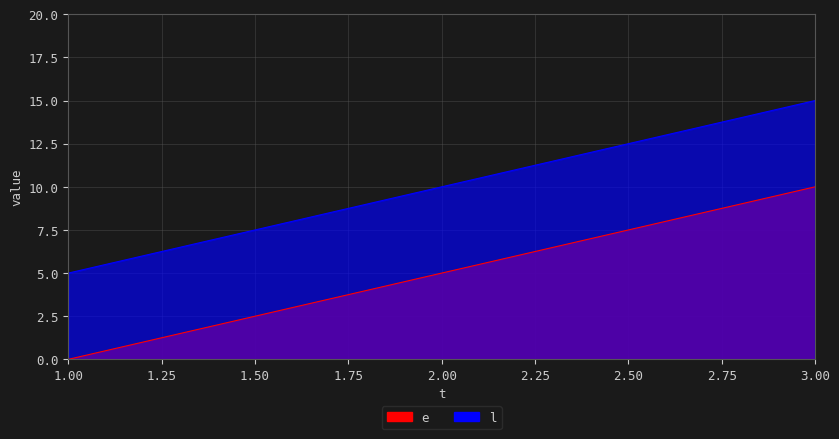

What is the value of the e point at the 3rd from the left?

10